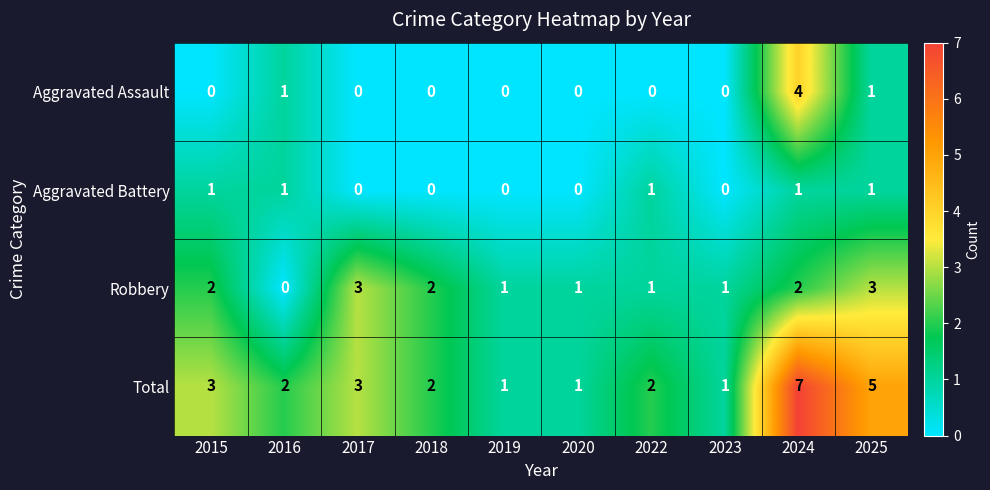

What is the maximum value shown in the chart?

7